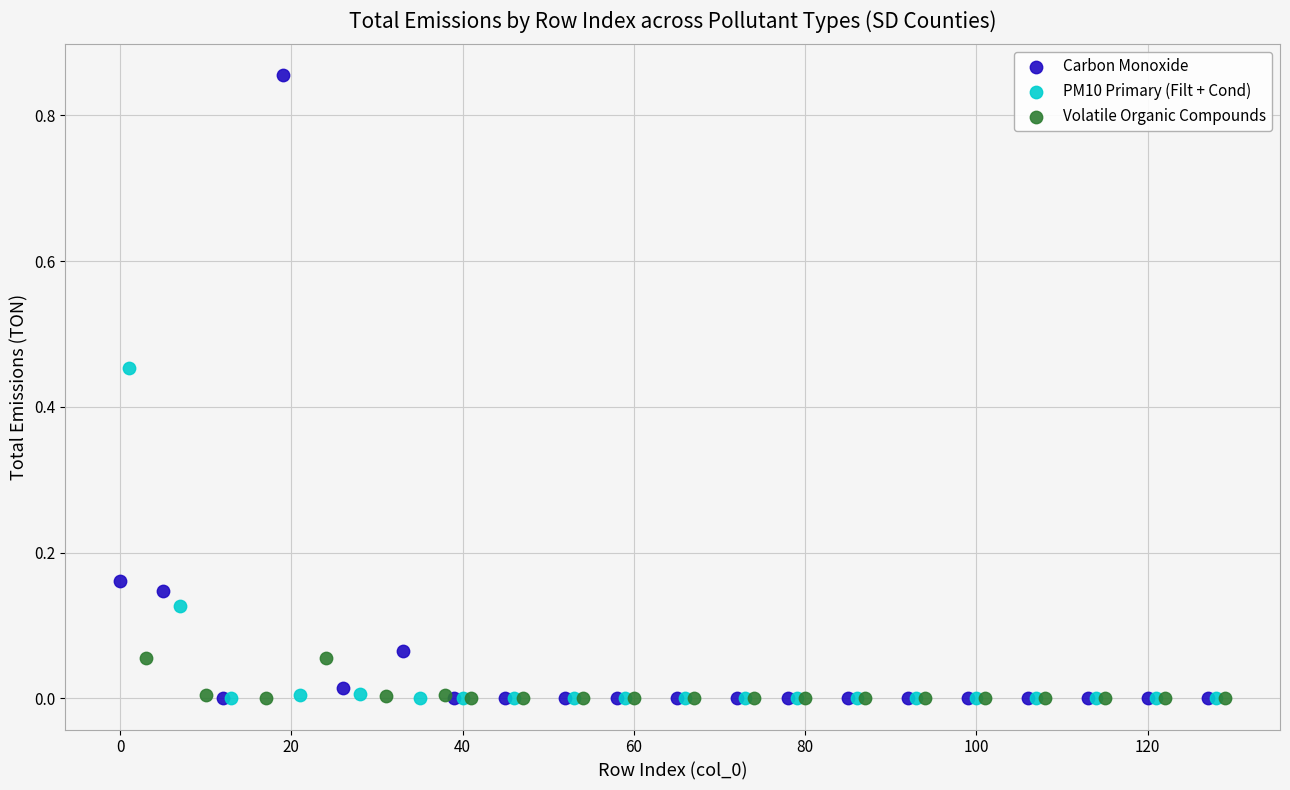

Which series has the widest spread of Y values?

Carbon Monoxide